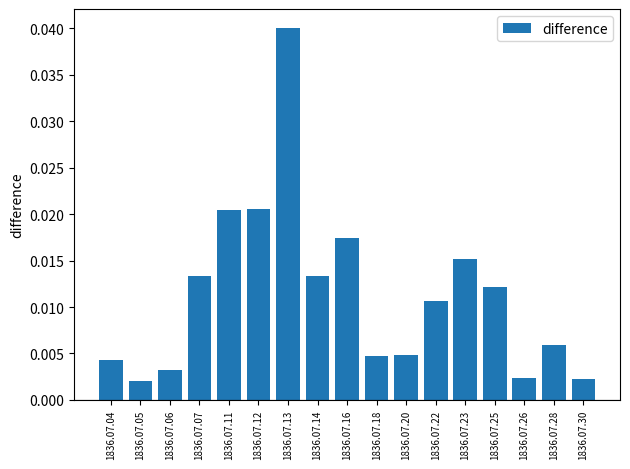

Between 1836.07.11 and 1836.07.25, which is larger?

1836.07.11